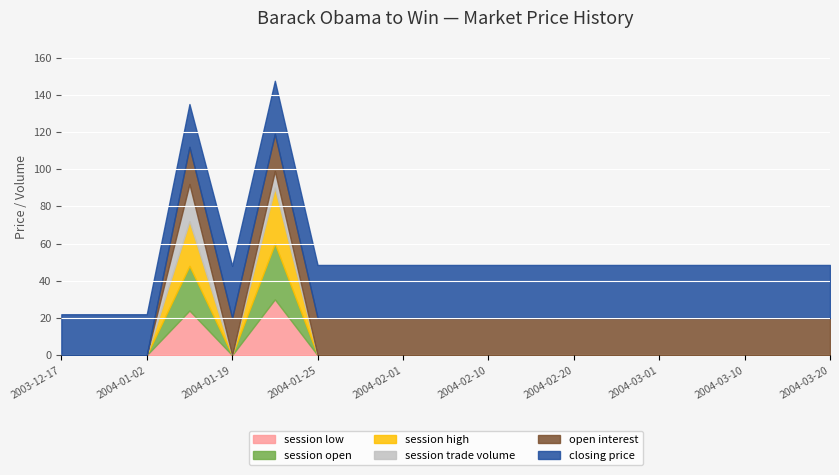

What is the maximum value for open interest?

20.0